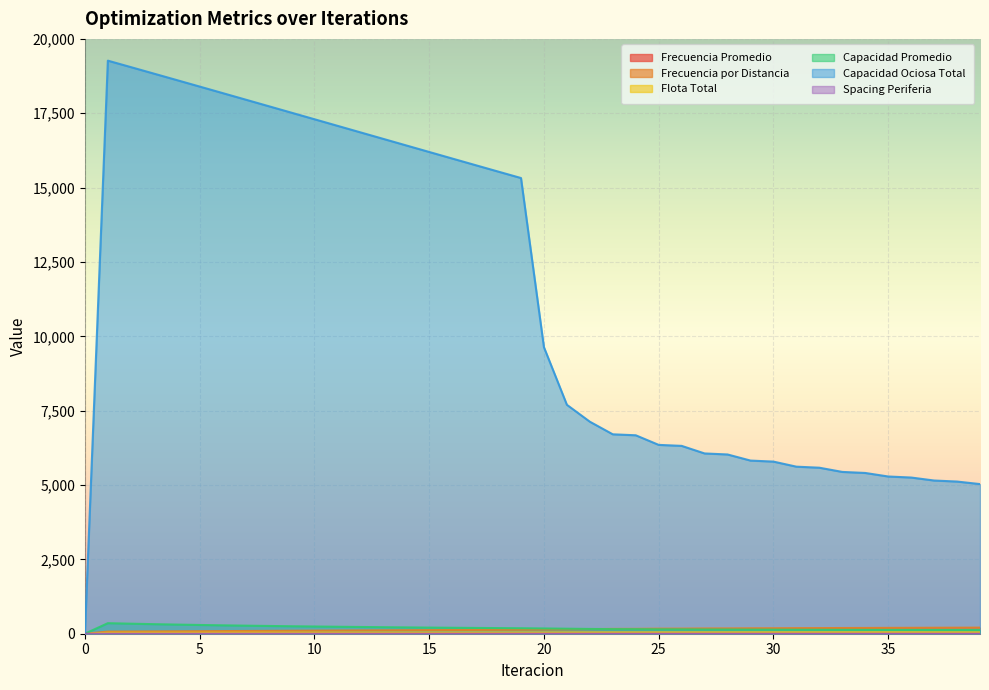

How many values in Capacidad Ociosa Total are above zero?

39